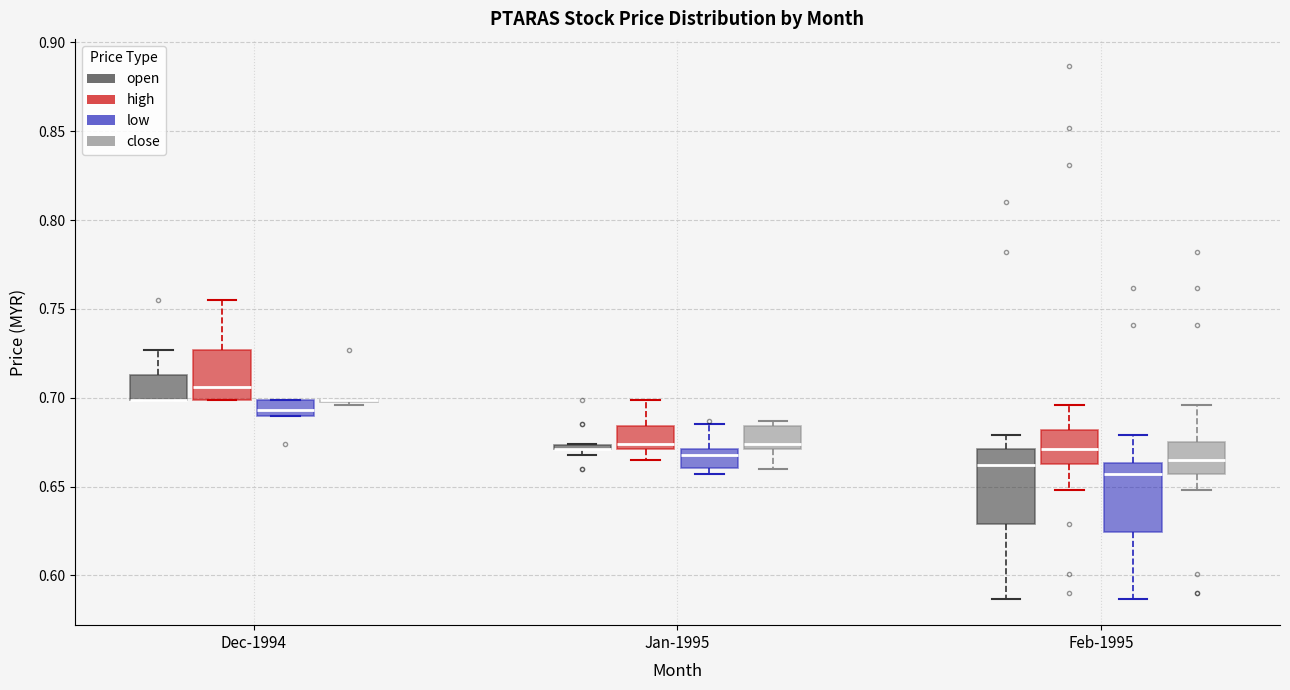

Where is the upper edge of the box for Jan-1995 (open) on the y-axis? The values are not printed on the chart, so give them approximately, as read against the axis.

0.675